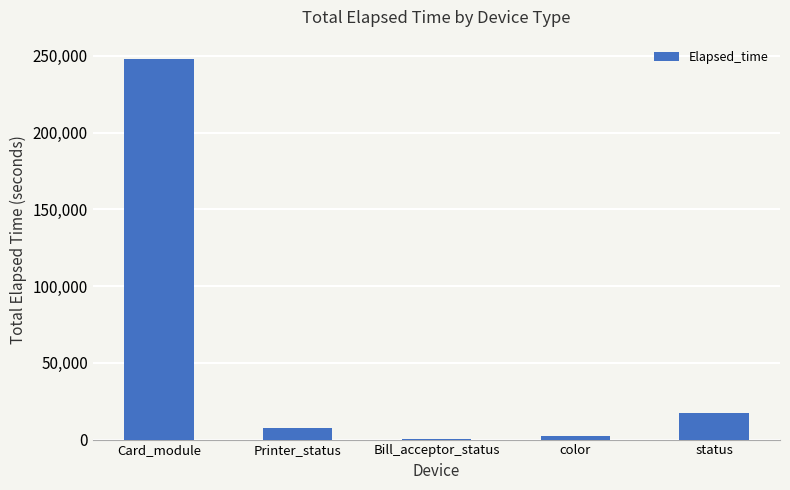

Are the bars grouped side by side (vs. stacked)?

No